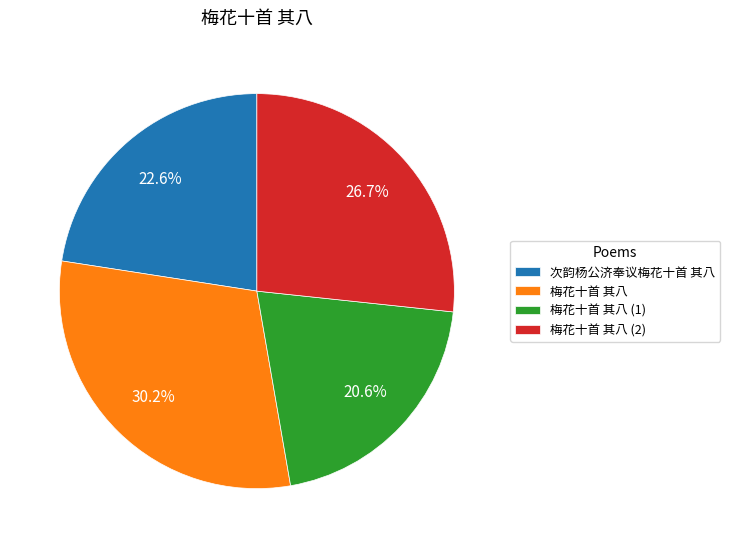

To the nearest percent, what is the difference between the largest and smallest slice percentages?

10%